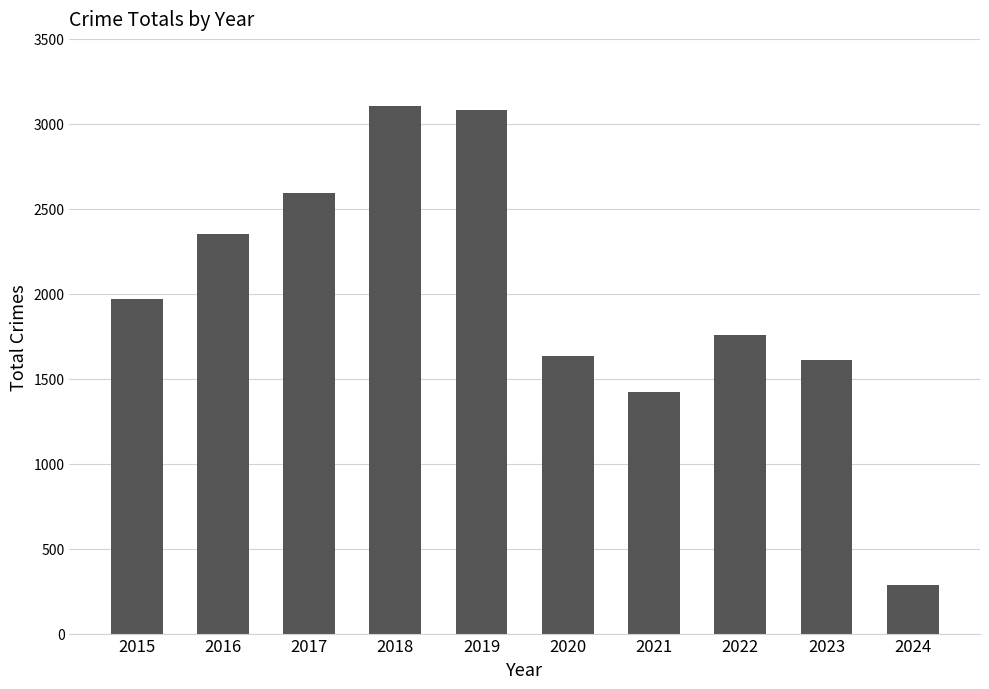

What is the ratio of the value at 2019 to the value at 2015?

1.6